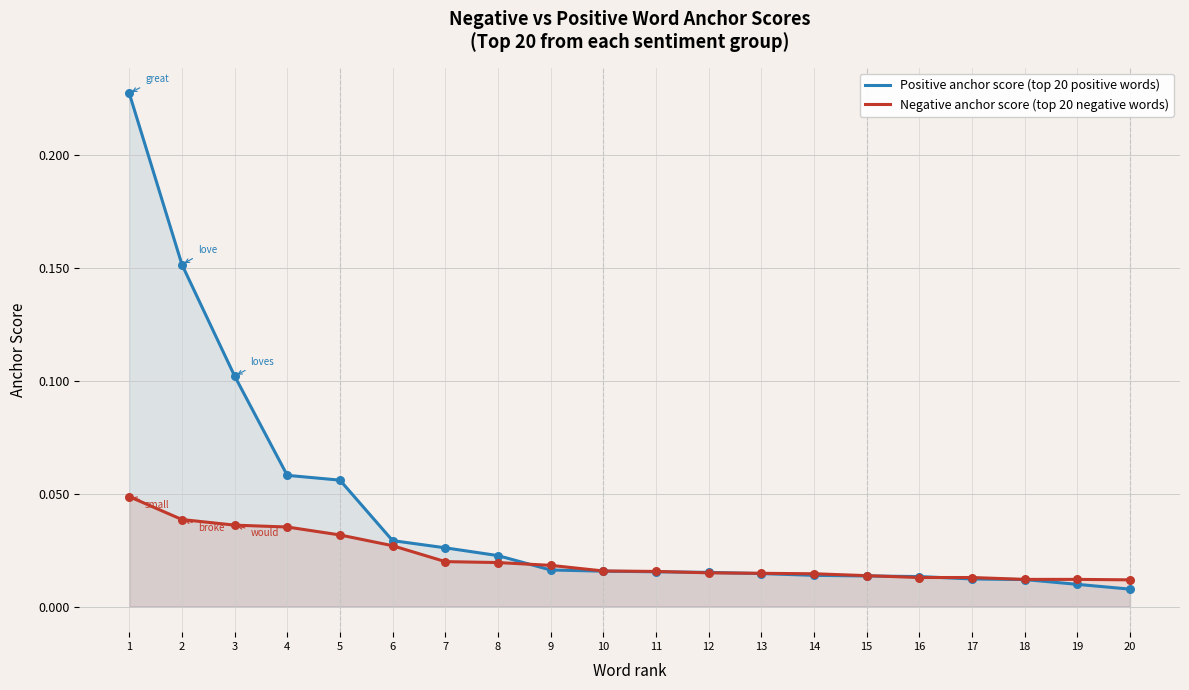

Is the value of Negative anchor score (top 20 negative words) at 5 greater than the value of Positive anchor score (top 20 positive words) at 9?

Yes